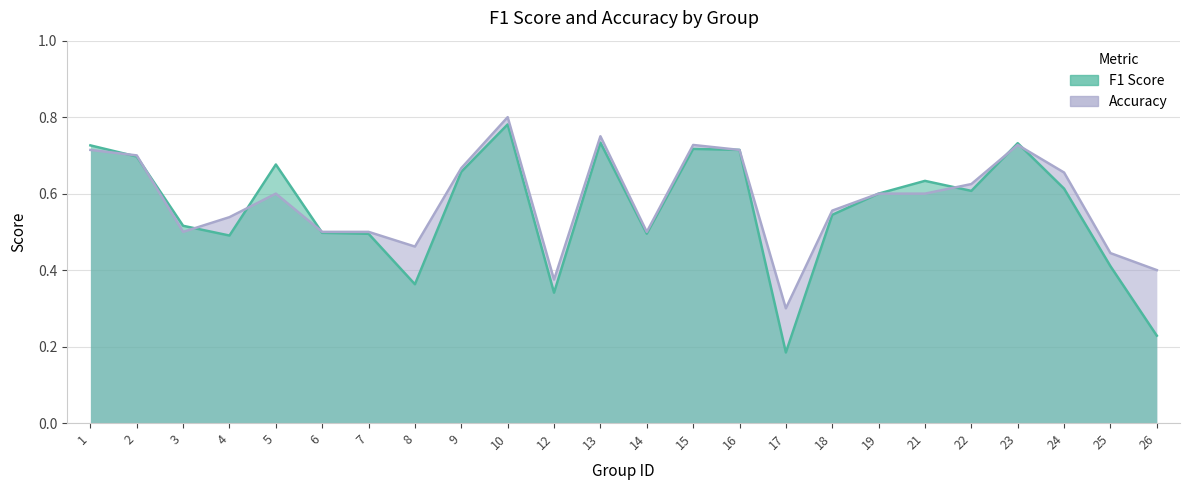

What is the sum of the f1 values at 8 and 5?

1.0